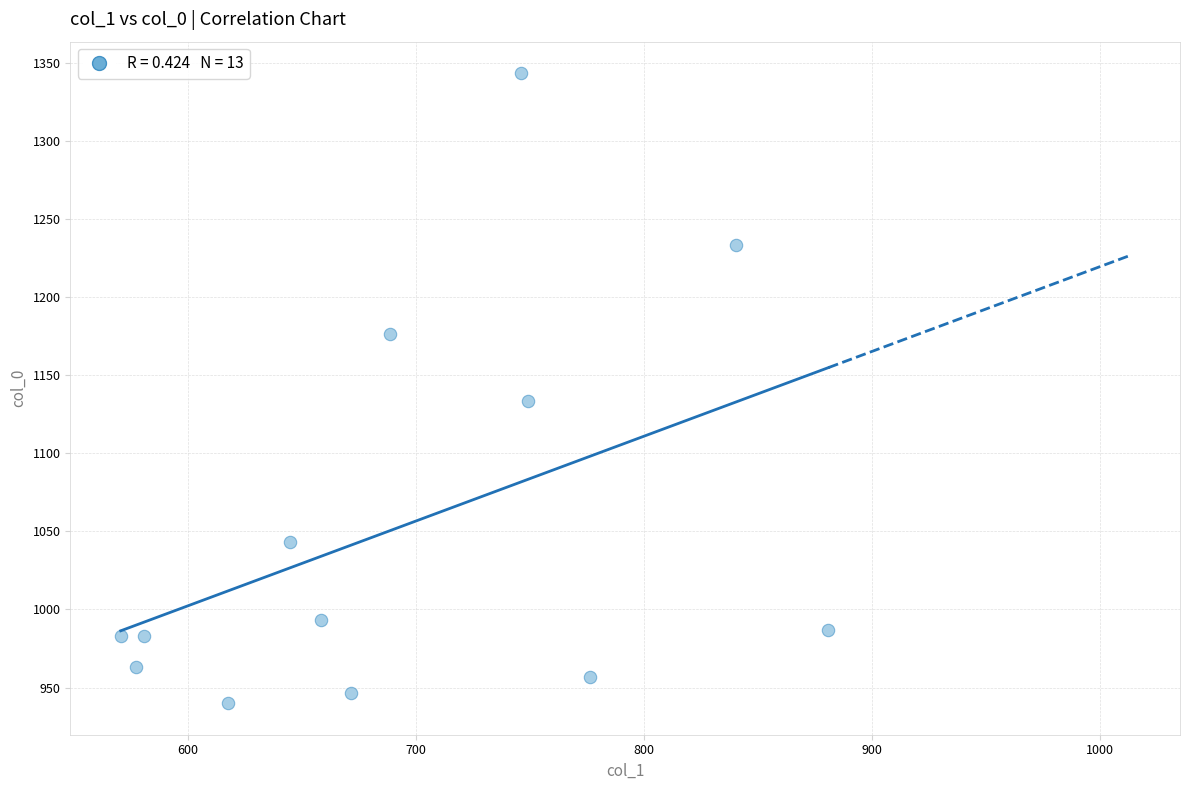

What is the range of X values (max minus min)?

310.5